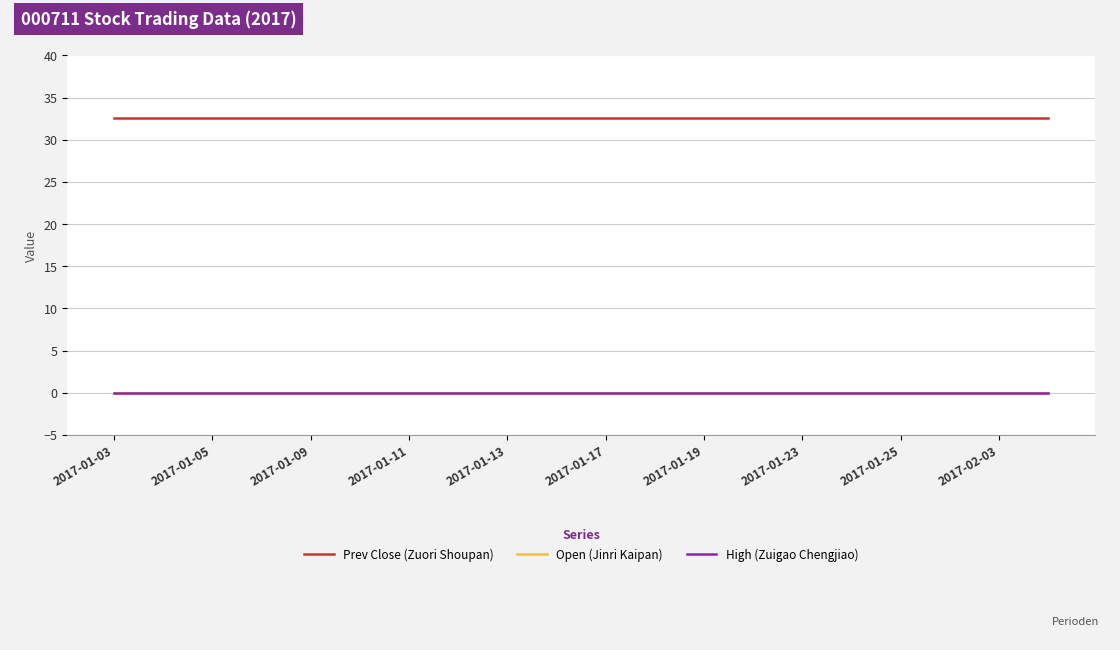

Which series has the largest total across all categories?

Prev Close (Zuori Shoupan)